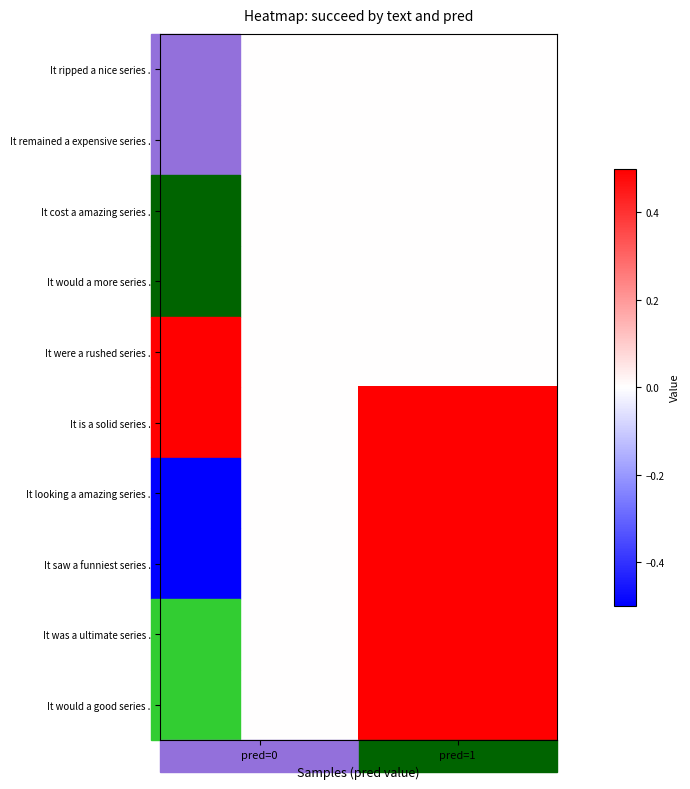

At pred=0, list the series in order from largest to smallest.

It ripped a nice series ., It remained a expensive series ., It cost a amazing series ., It would a more series ., It were a rushed series ., It is a solid series ., It looking a amazing series ., It saw a funniest series ., It was a ultimate series ., It would a good series .